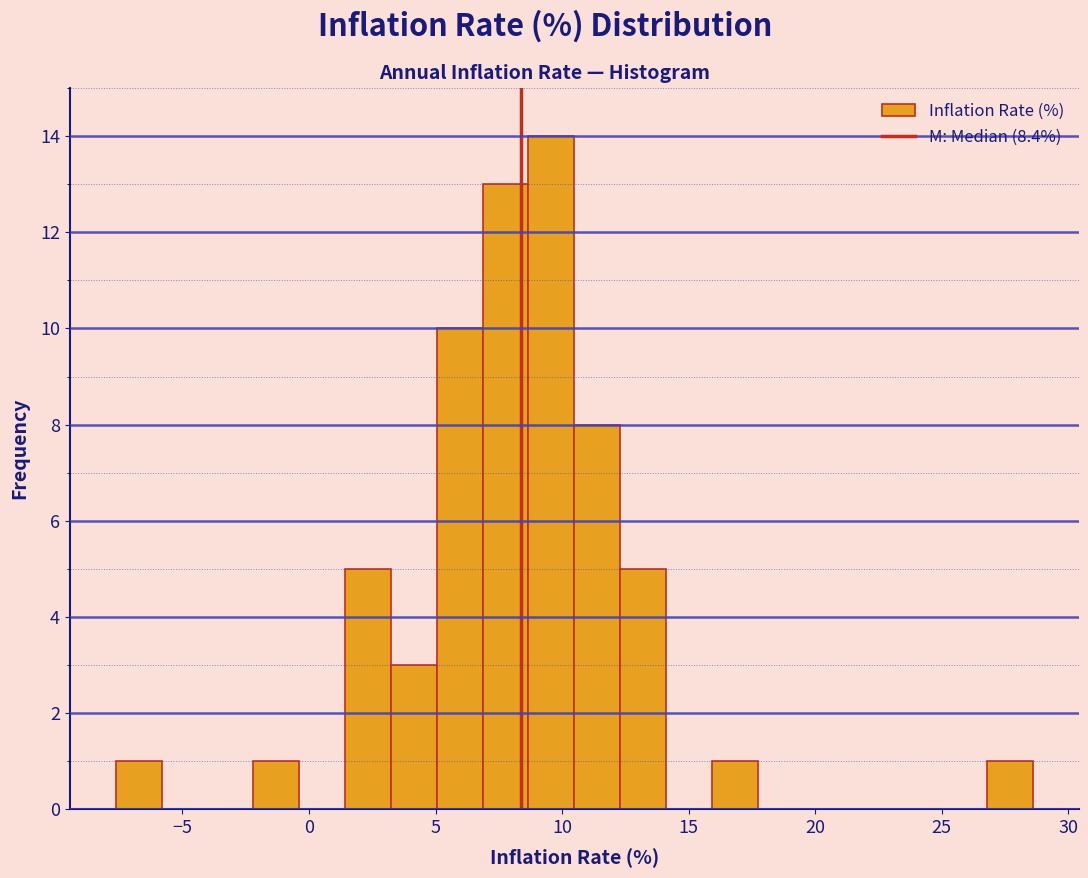

Around what value on the x-axis is the tallest bar? Give the approximate position of its centre, as read against the axis.

9.5